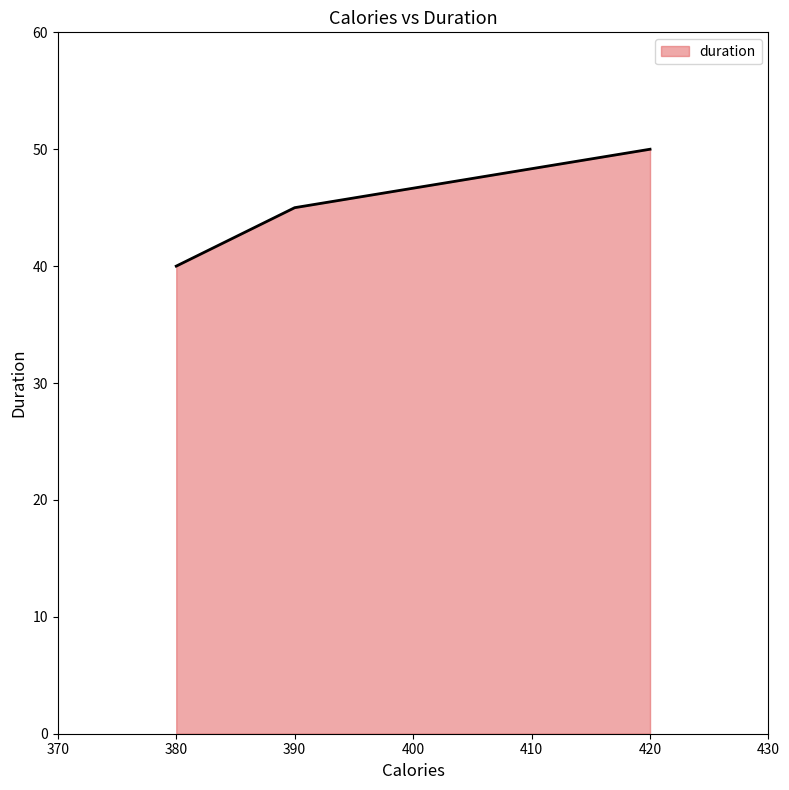

Reading left to right, list all the values displayed in this chart.

380=40	390=45	420=50